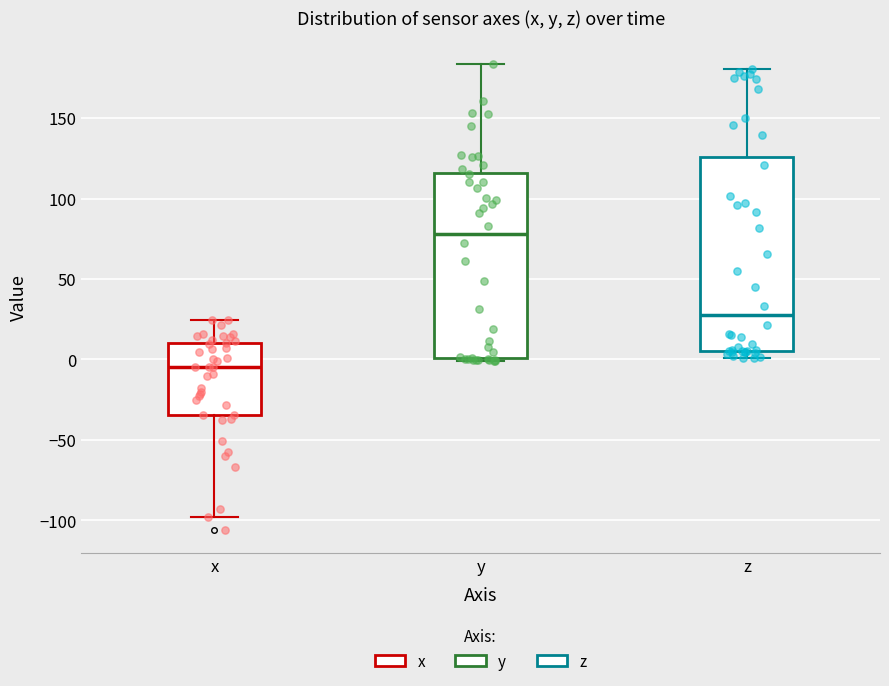

Reading left to right, read every box against the y-axis: the position of its median line, the range the box covers, and the ends of its whiskers. The values are not printed on the chart, so give them approximately, as read against the axis.

x: median -5, box -35 to 10, whiskers -100 to 25
y: median 80, box 0 to 115, whiskers 0 (just below the box's lower edge) to 185
z: median 25, box 5 to 125, whiskers 0 to 180